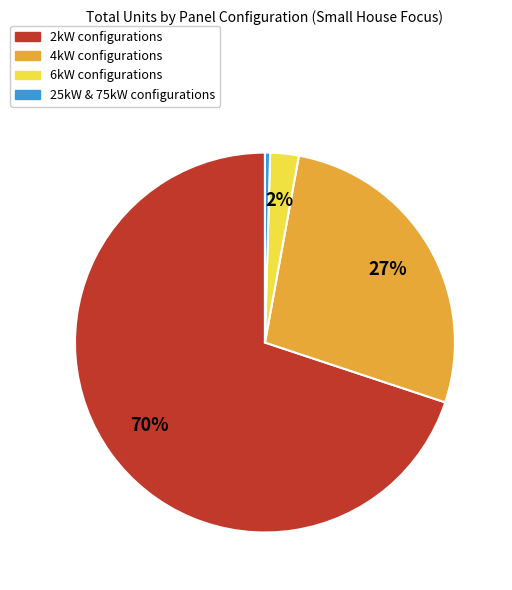

Is there any slice that represents more than half of the pie?

Yes